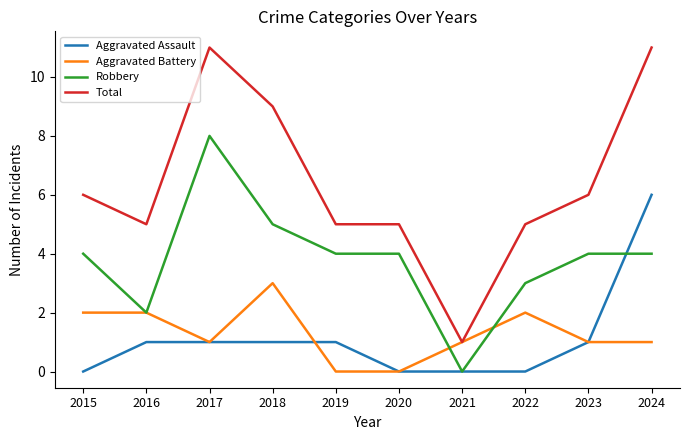

Is this an area chart (filled region under the line)?

No